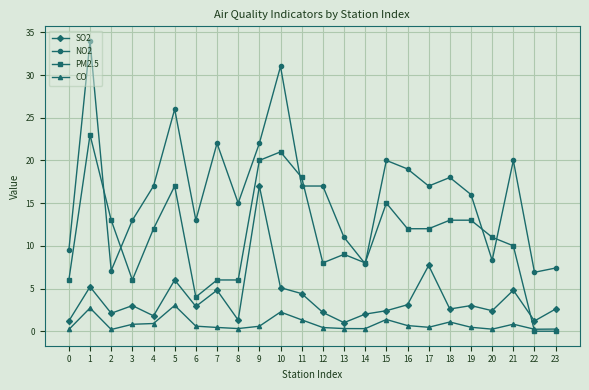

What is the value of the NO2 point at the 9th from the left?

15.0